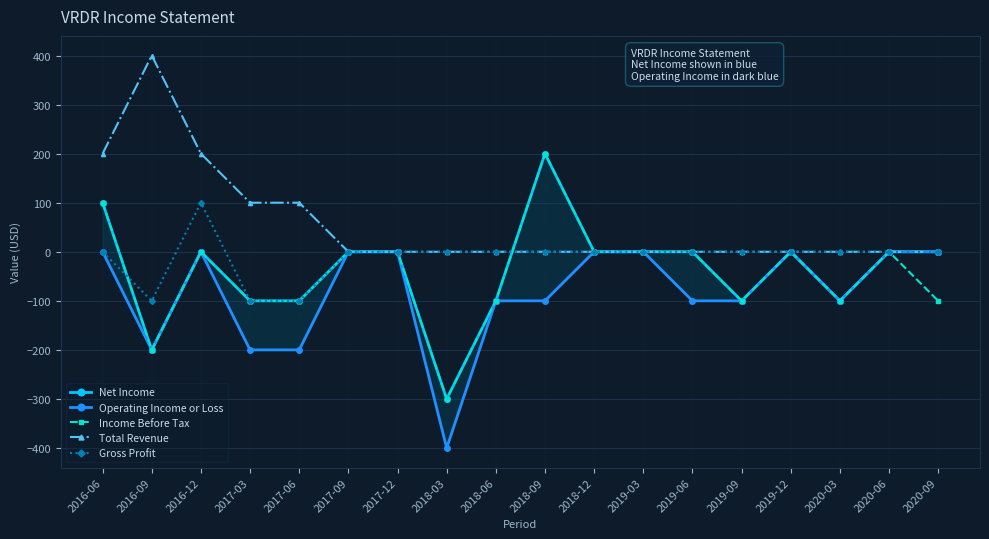

How many categories are shown in the chart?

18